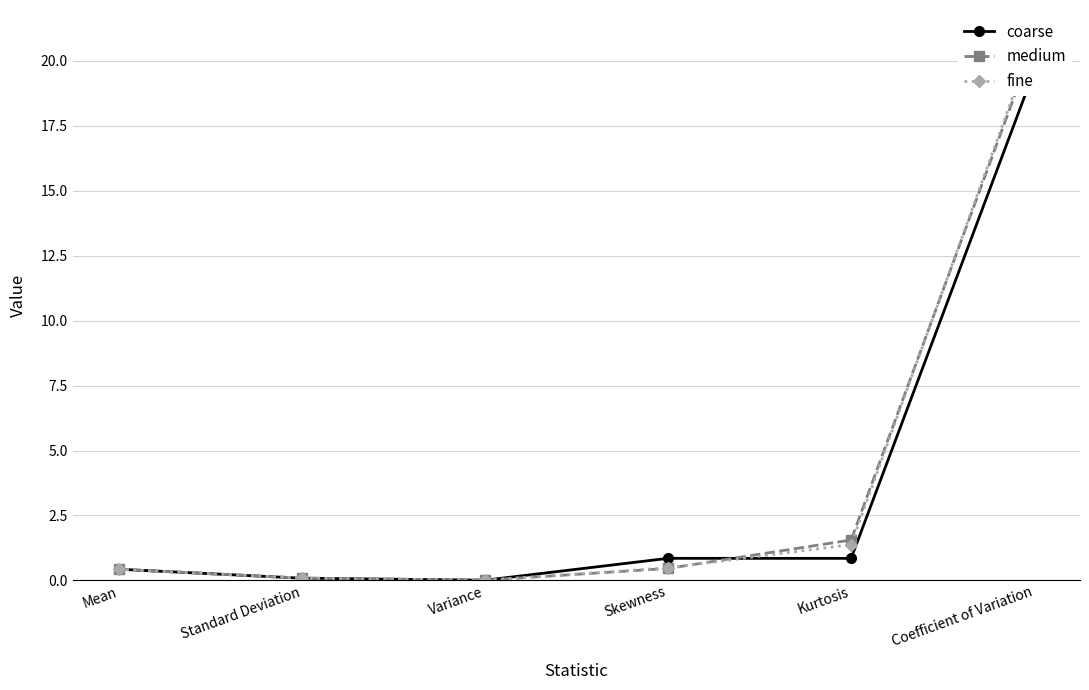

Which series ends up on top after the final intersection of fine and coarse?

fine